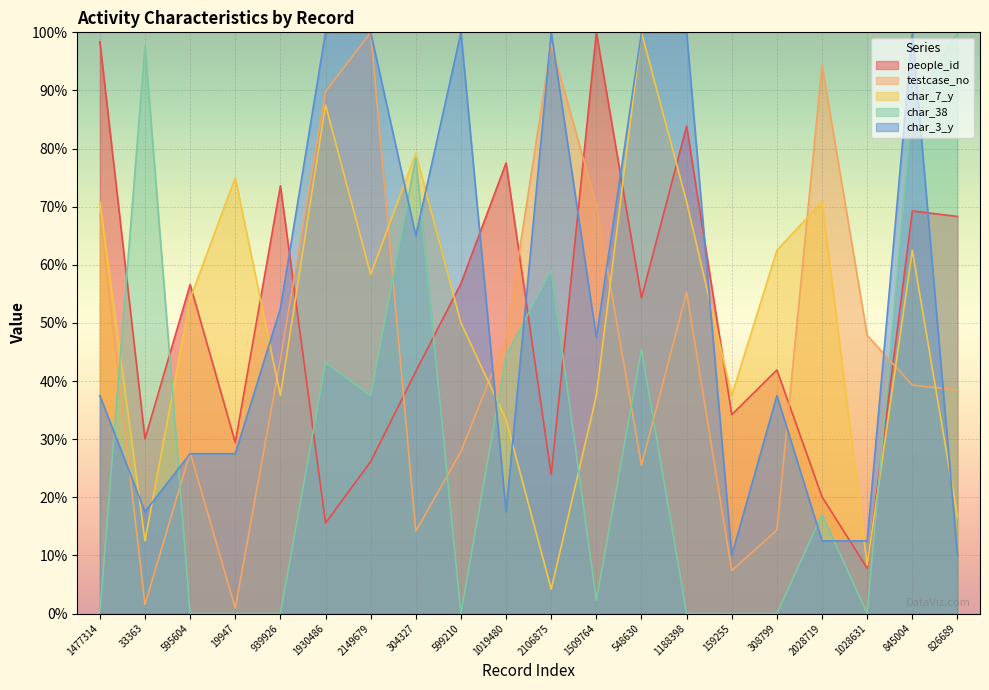

Which series has the largest range (max minus min)?

char_38